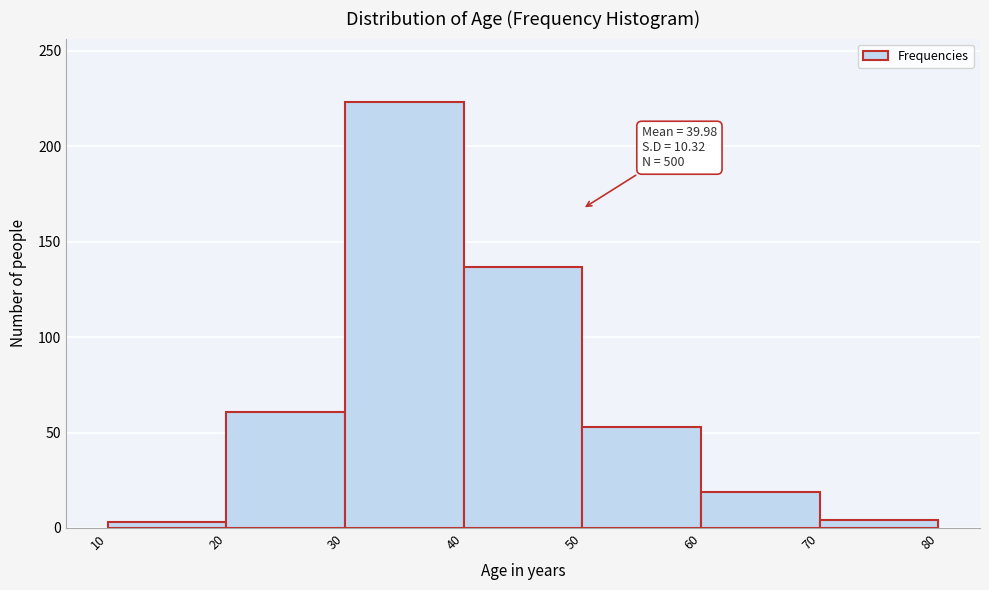

Over which range of the x-axis is the bar tallest?

30 to 40